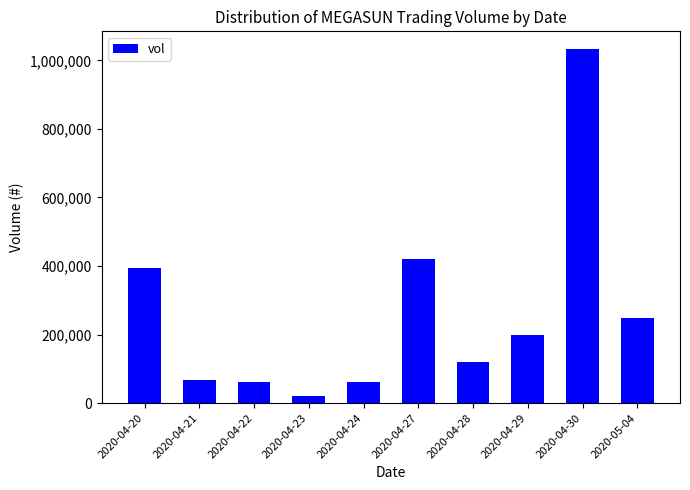

What is the difference between the maximum and minimum values?

1013000